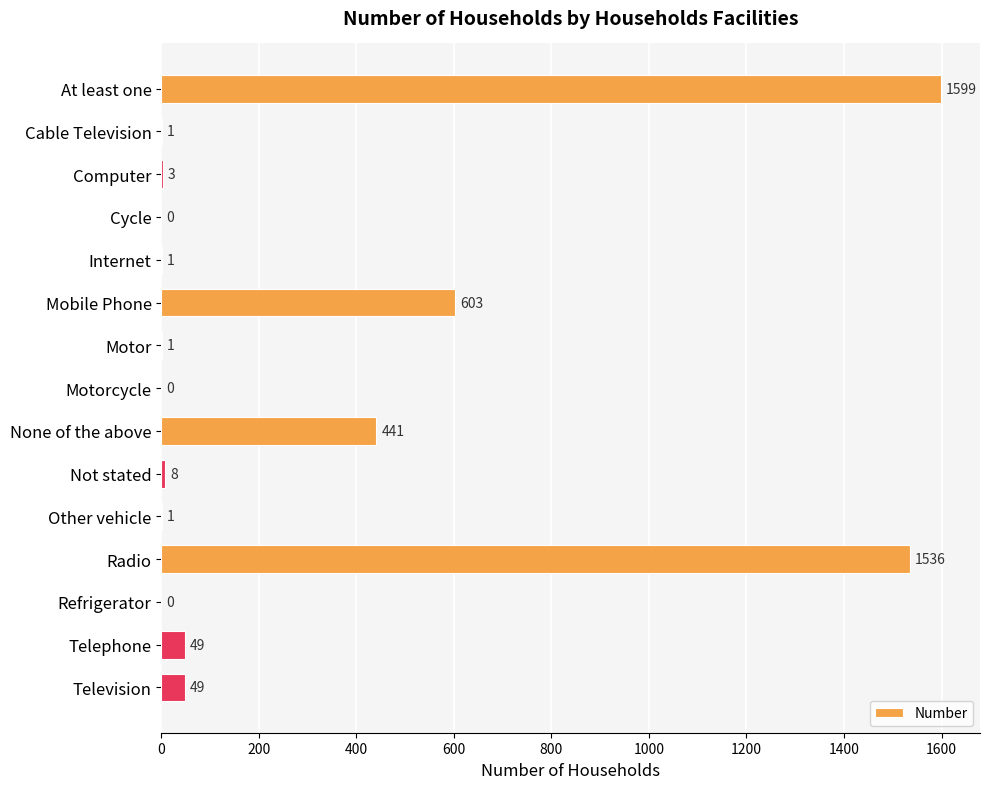

How many positive values are there?

12